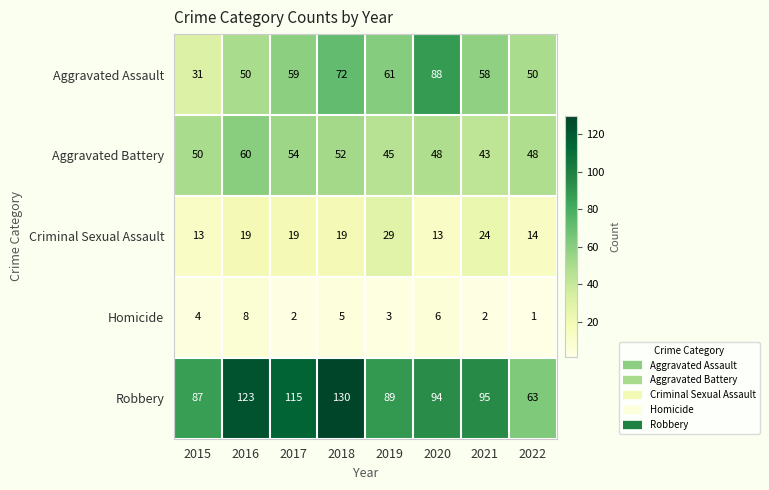

What is the sum of the Criminal Sexual Assault values at 2015 and 2016?

32